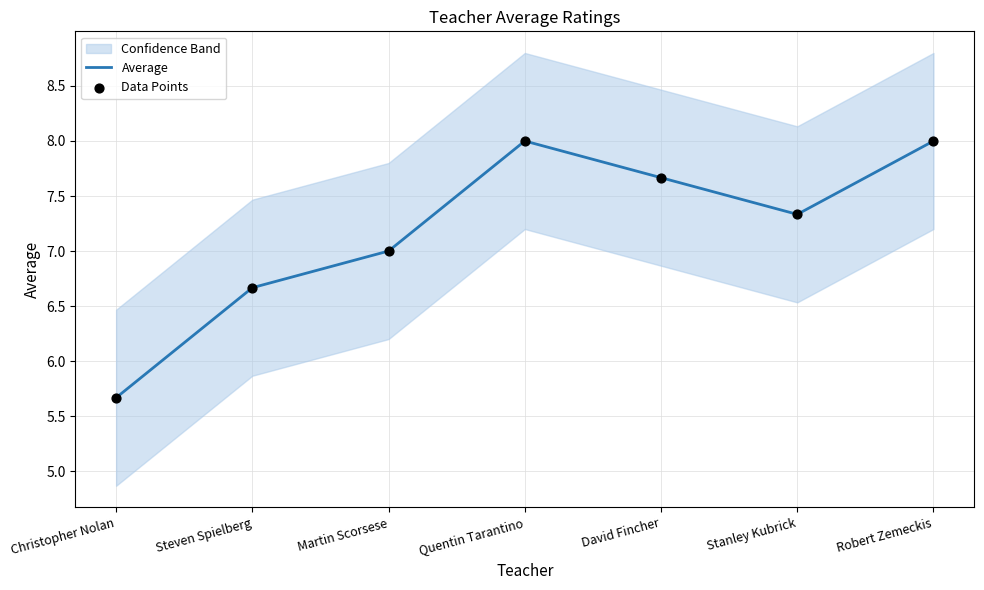

Is it true that Average equals 3.6 at Quentin Tarantino?

False